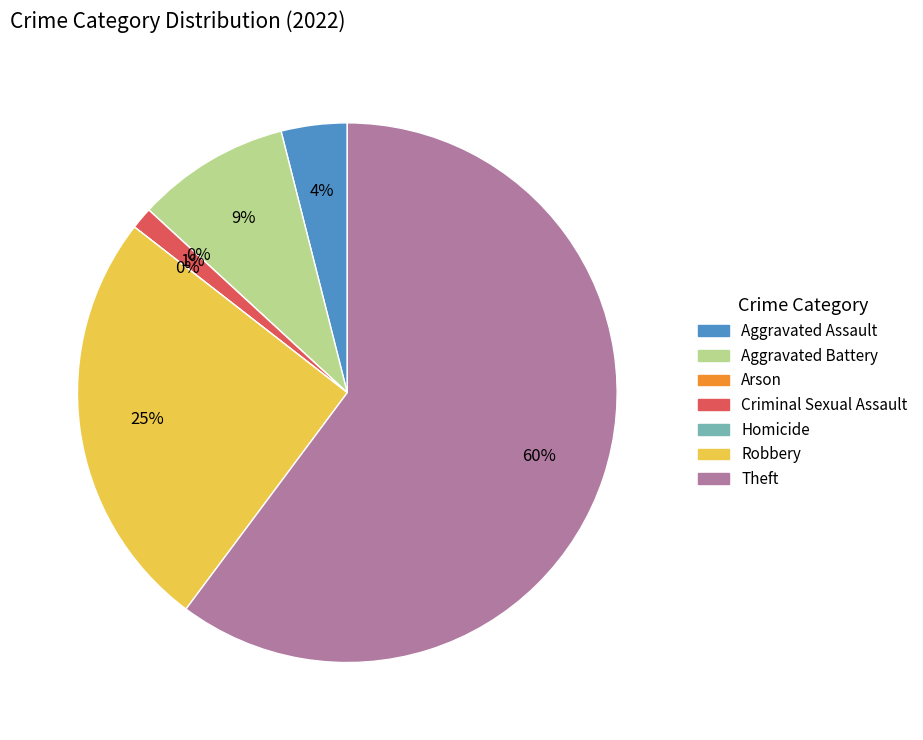

Rank the categories by value from lowest to highest.

Arson, Homicide, Criminal Sexual Assault, Aggravated Assault, Aggravated Battery, Robbery, Theft